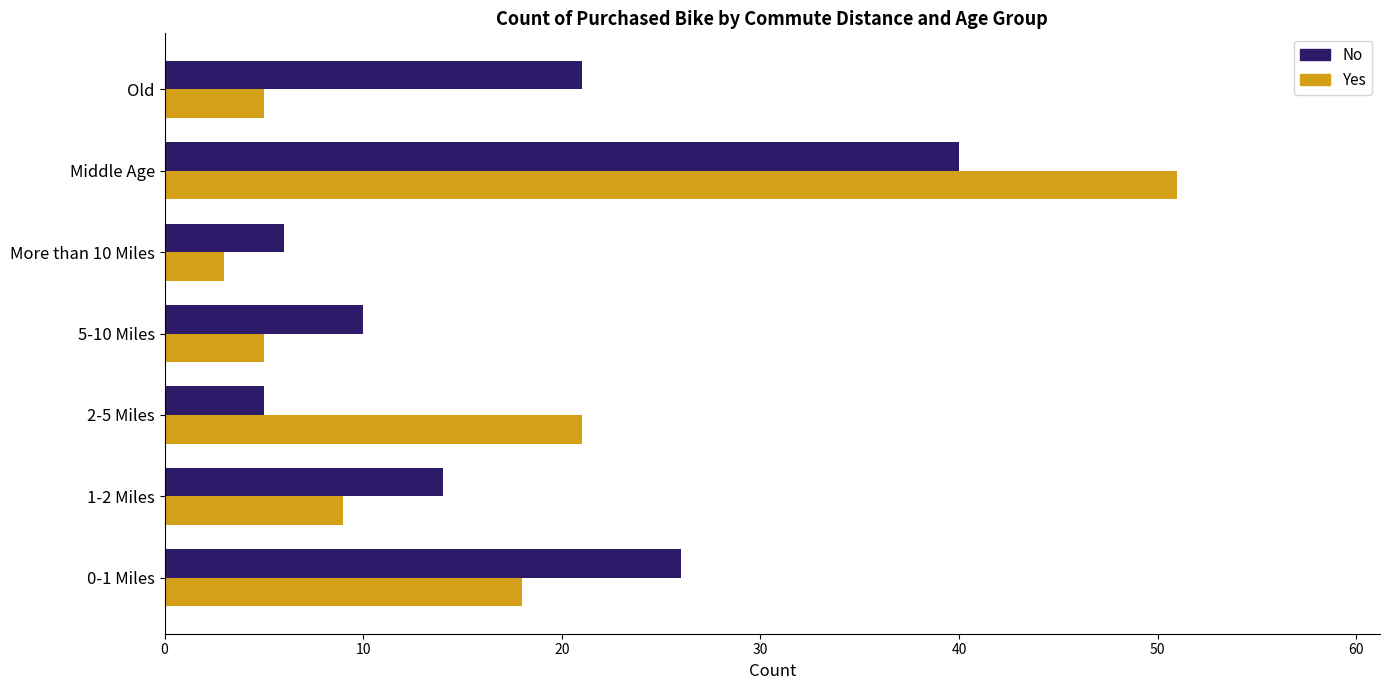

What is the difference between the highest and lowest values at 2-5 Miles?

16